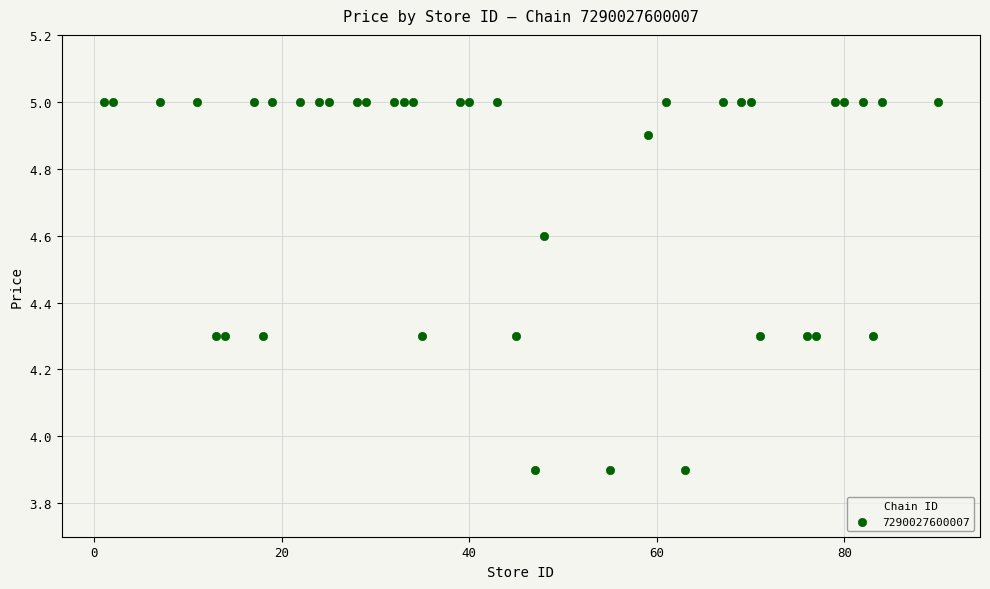

What is the range of X values (max minus min)?

89.0